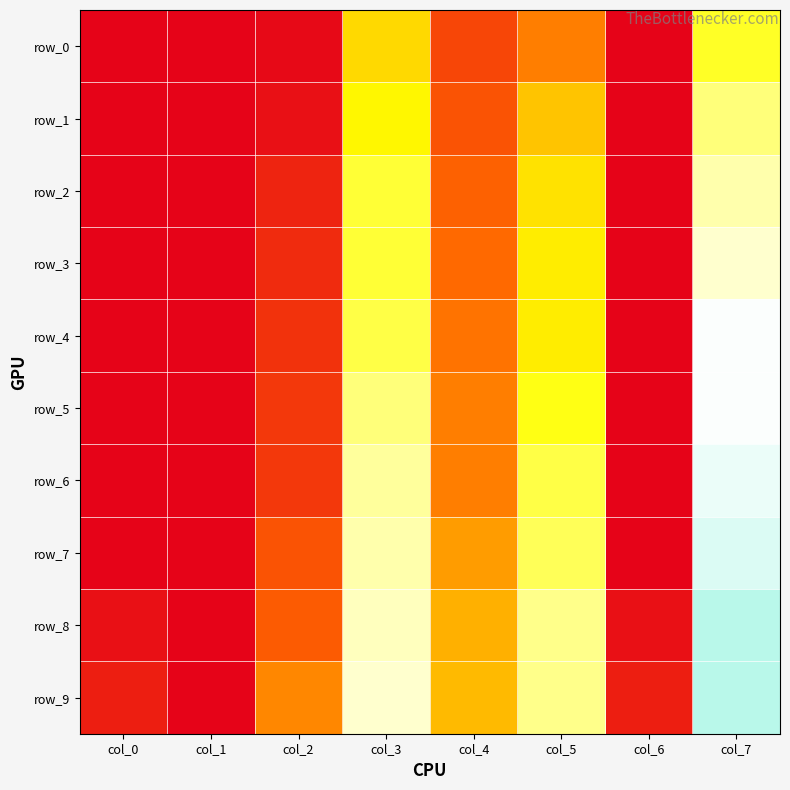

At how many categories does at least one series exceed 0?

8